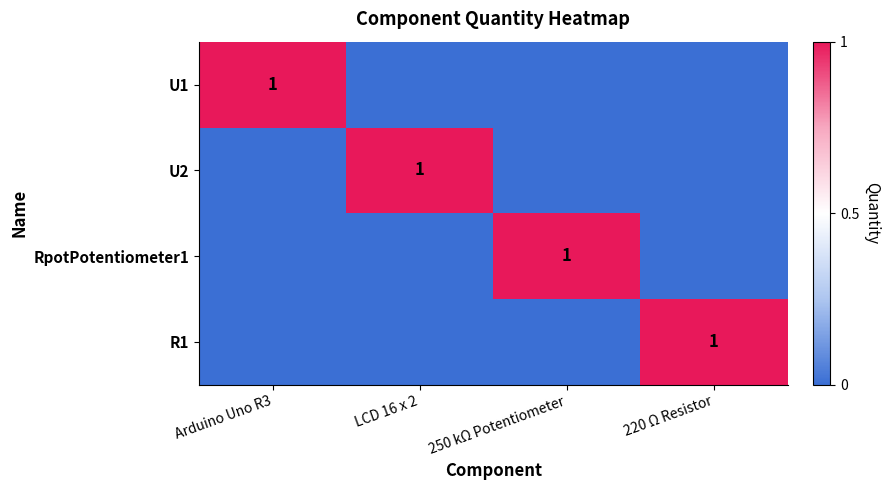

What is the total value across all series at 250 kΩ Potentiometer?

1